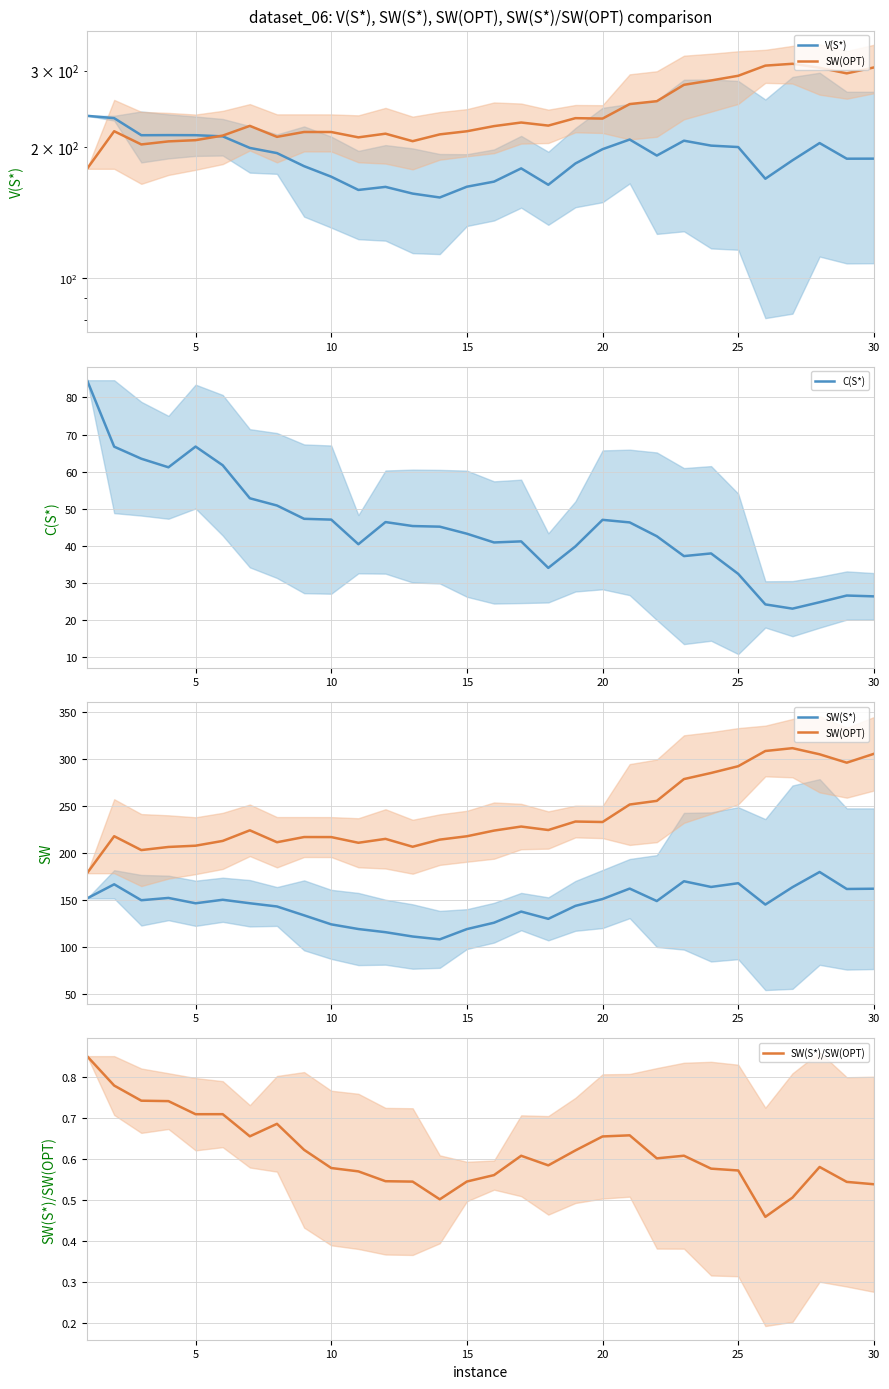

Reading left to right, what are all the values shown in this chart?

V(S*): 236.1	233.2	213.0	213.1	213.0	211.7	199.1	193.7	180.7	170.9	159.3	161.9	156.3	153.1	162.1	166.5	178.6	163.7	183.3	197.8	208.2	191.2	206.9	201.6	200.0	169.1	186.4	204.3	188.0	188.1
SW(OPT): 178.2	217.5	202.8	206.1	207.5	212.6	223.8	211.2	216.7	216.6	210.6	214.7	206.4	213.9	217.5	223.5	227.8	224.1	233.2	232.7	251.3	255.1	278.3	284.8	292.0	308.1	311.2	304.6	295.7	305.1
C(S*): 84.7	66.7	63.5	61.2	66.8	61.7	52.8	50.9	47.3	47.1	40.4	46.4	45.3	45.2	43.3	40.9	41.2	34.0	39.8	47.0	46.3	42.6	37.2	37.9	32.4	24.2	23.0	24.8	26.6	26.4
SW(S*): 151.4	166.4	149.5	151.9	146.3	150.0	146.3	142.9	133.4	123.9	118.9	115.5	110.9	107.9	118.8	125.6	137.4	129.7	143.5	150.8	161.9	148.6	169.7	163.6	167.6	144.9	163.4	179.5	161.5	161.7
SW(S*)/SW(OPT): 0.8	0.8	0.7	0.7	0.7	0.7	0.7	0.7	0.6	0.6	0.6	0.5	0.5	0.5	0.5	0.6	0.6	0.6	0.6	0.7	0.7	0.6	0.6	0.6	0.6	0.5	0.5	0.6	0.5	0.5